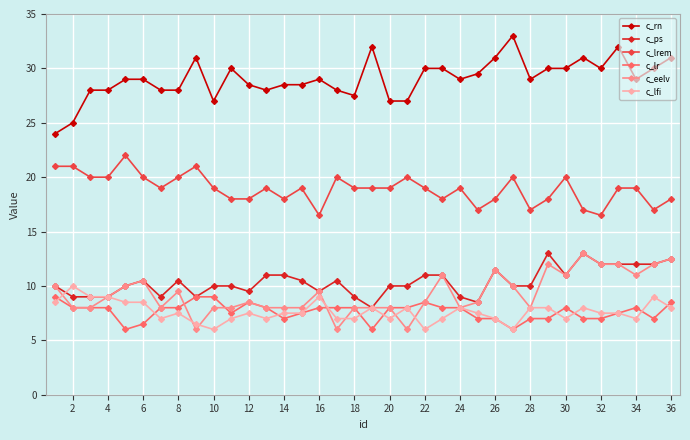

True or false: c_rn and c_lr intersect in this chart.

False